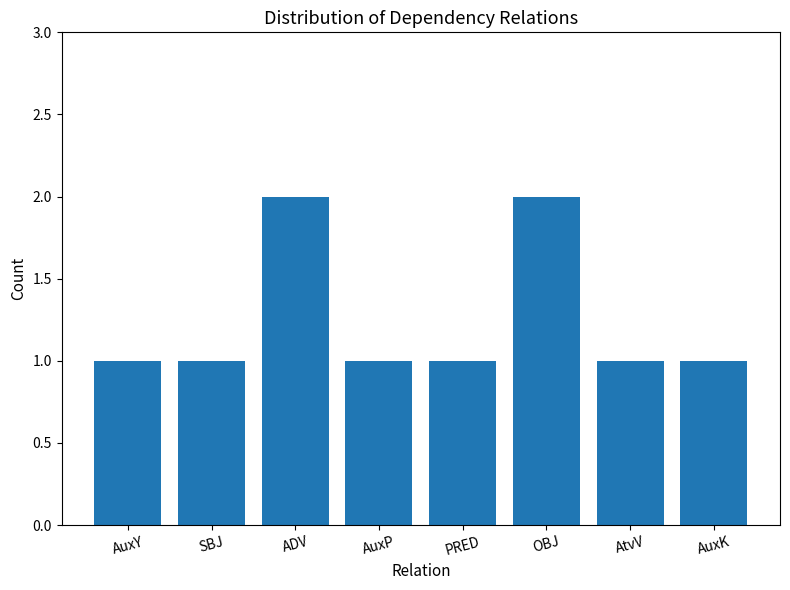

What is the sum of all values?

10